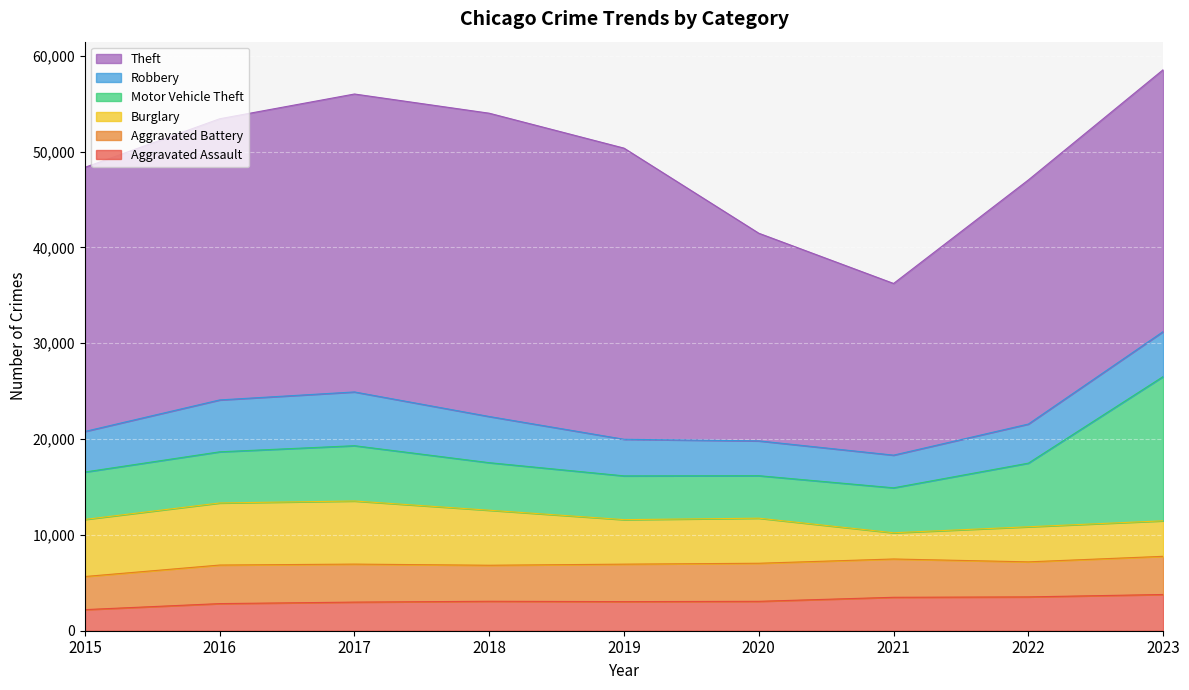

List the labels in order of Motor Vehicle Theft value, largest first.

2023, 2022, 2017, 2016, 2018, 2015, 2021, 2019, 2020